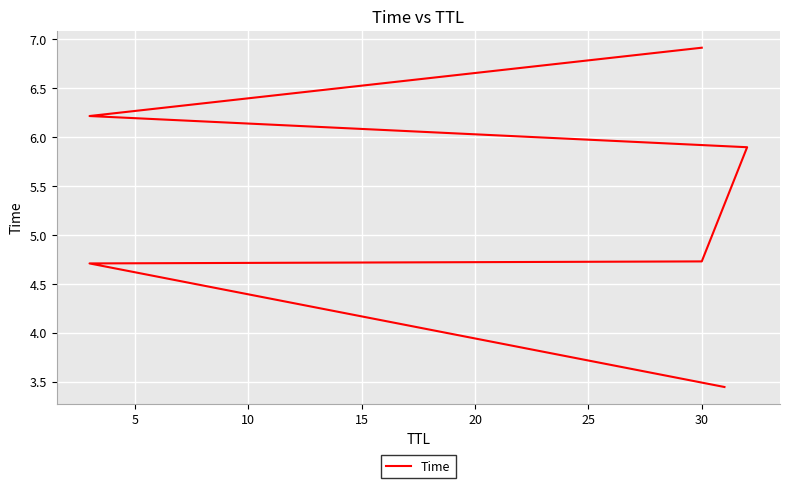

Reading left to right, extract all data points from this chart.

3.4	4.7	4.7	5.9	6.2	6.9